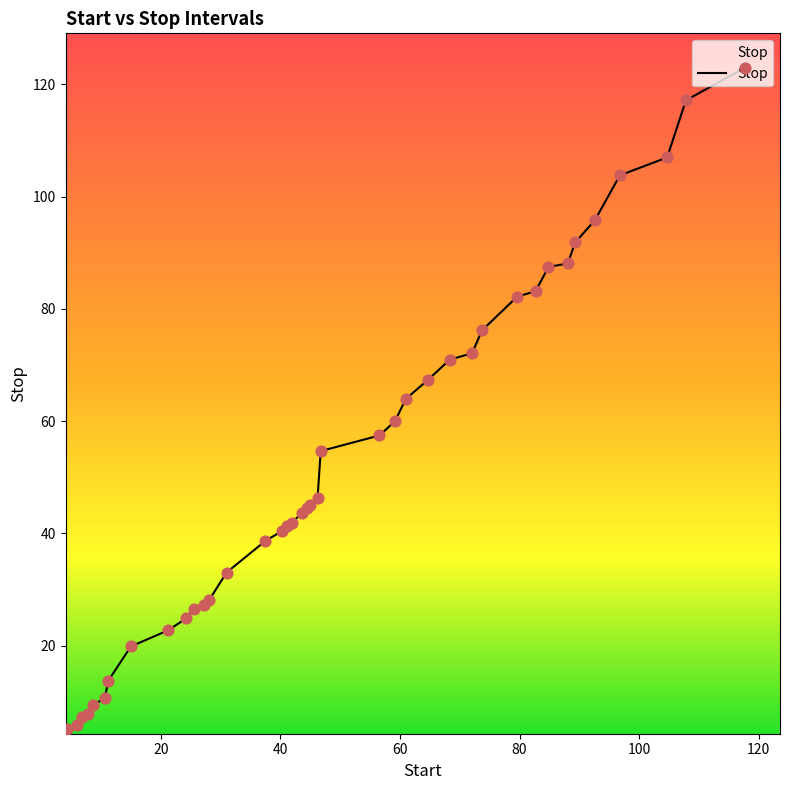

What is the smallest value displayed?

5.1